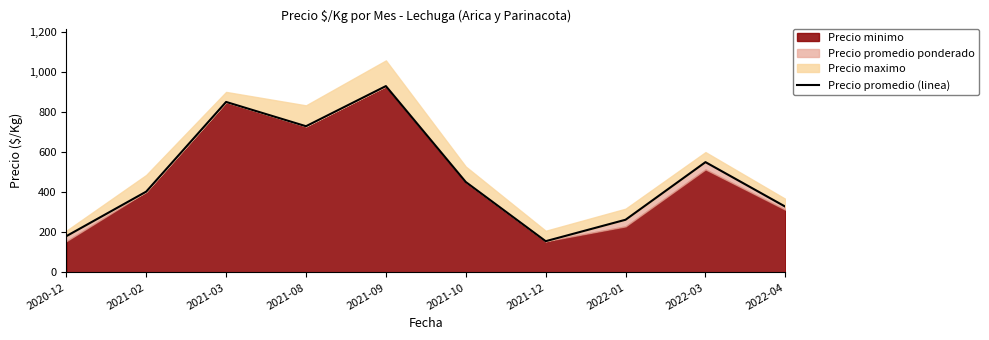

How many data points does each series have?

10